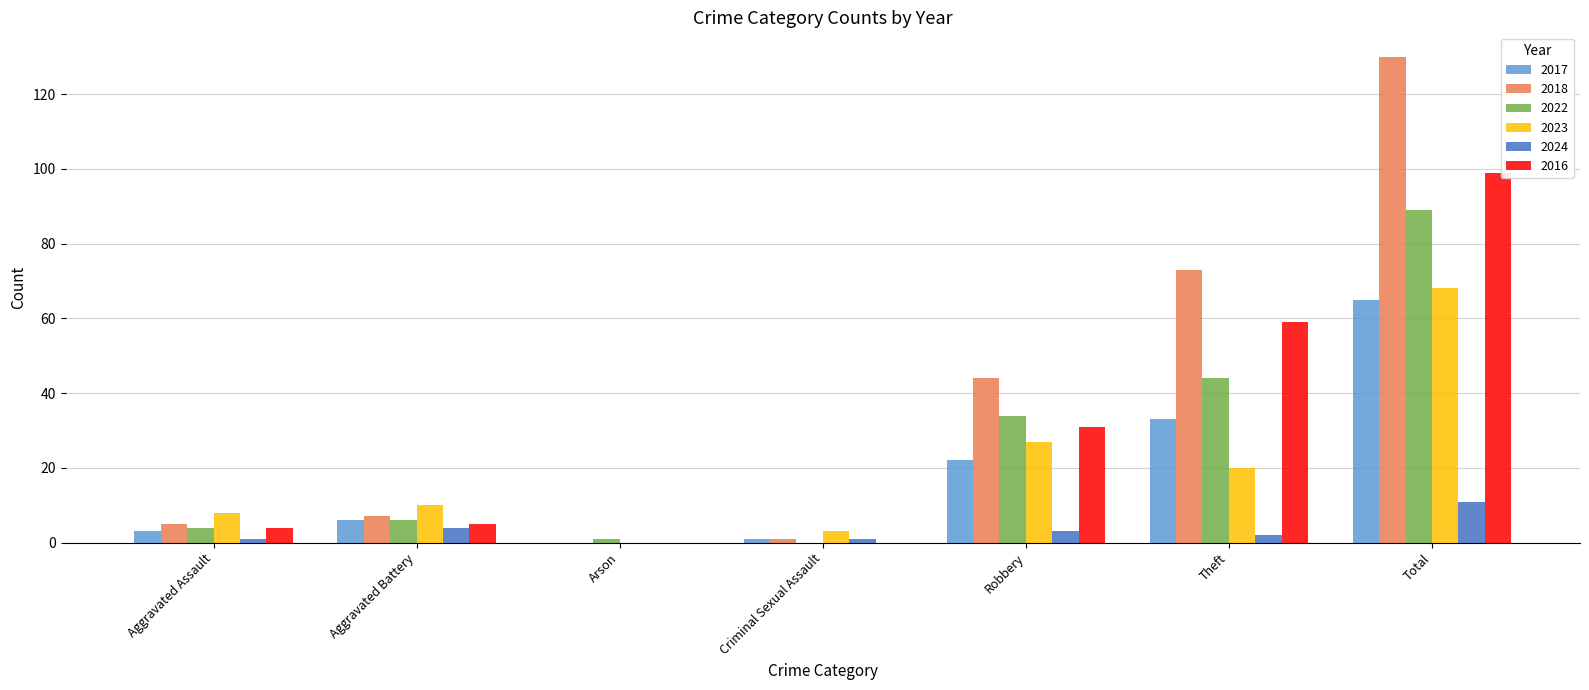

What is the average value of the 2022 series?

25